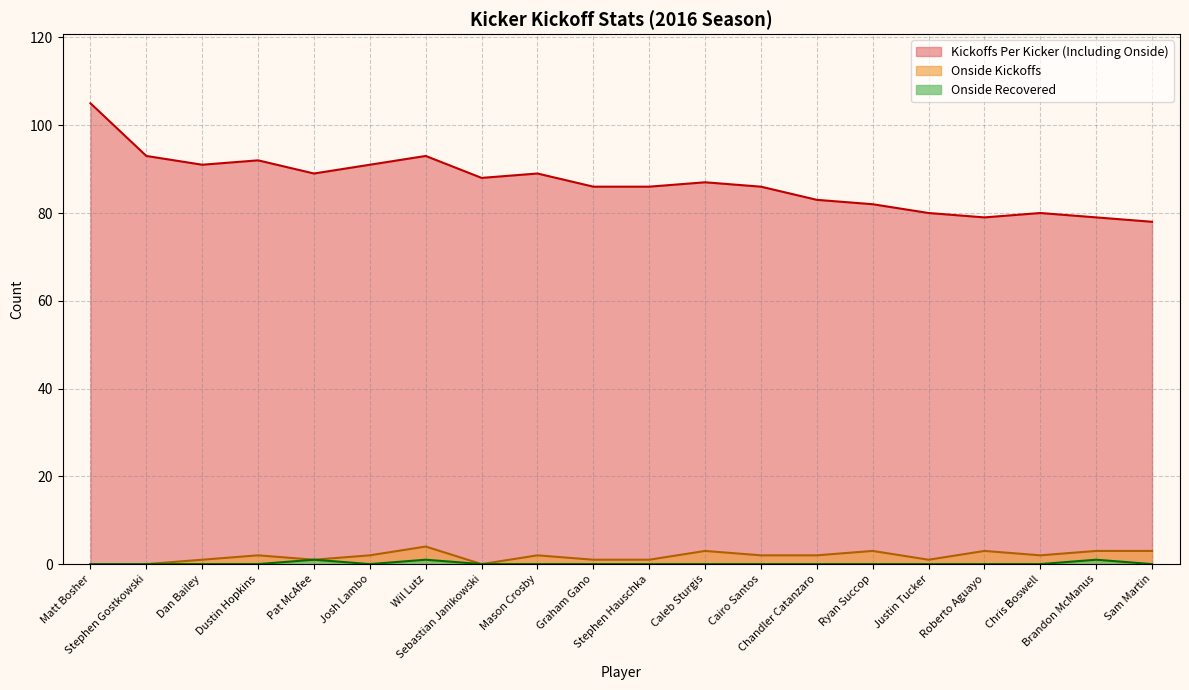

Reading right to left, list all the values displayed in this chart.

Kickoffs Per Kicker (Including Onside): Sam Martin=78	Brandon McManus=79	Chris Boswell=80	Roberto Aguayo=79	Justin Tucker=80	Ryan Succop=82	Chandler Catanzaro=83	Cairo Santos=86	Caleb Sturgis=87	Stephen Hauschka=86	Graham Gano=86	Mason Crosby=89	Sebastian Janikowski=88	Wil Lutz=93	Josh Lambo=91	Pat McAfee=89	Dustin Hopkins=92	Dan Bailey=91	Stephen Gostkowski=93	Matt Bosher=105
Onside Kickoffs: Sam Martin=3	Brandon McManus=3	Chris Boswell=2	Roberto Aguayo=3	Justin Tucker=1	Ryan Succop=3	Chandler Catanzaro=2	Cairo Santos=2	Caleb Sturgis=3	Stephen Hauschka=1	Graham Gano=1	Mason Crosby=2	Sebastian Janikowski=0	Wil Lutz=4	Josh Lambo=2	Pat McAfee=1	Dustin Hopkins=2	Dan Bailey=1	Stephen Gostkowski=0	Matt Bosher=0
Onside Recovered: Sam Martin=0	Brandon McManus=1	Chris Boswell=0	Roberto Aguayo=0	Justin Tucker=0	Ryan Succop=0	Chandler Catanzaro=0	Cairo Santos=0	Caleb Sturgis=0	Stephen Hauschka=0	Graham Gano=0	Mason Crosby=0	Sebastian Janikowski=0	Wil Lutz=1	Josh Lambo=0	Pat McAfee=1	Dustin Hopkins=0	Dan Bailey=0	Stephen Gostkowski=0	Matt Bosher=0